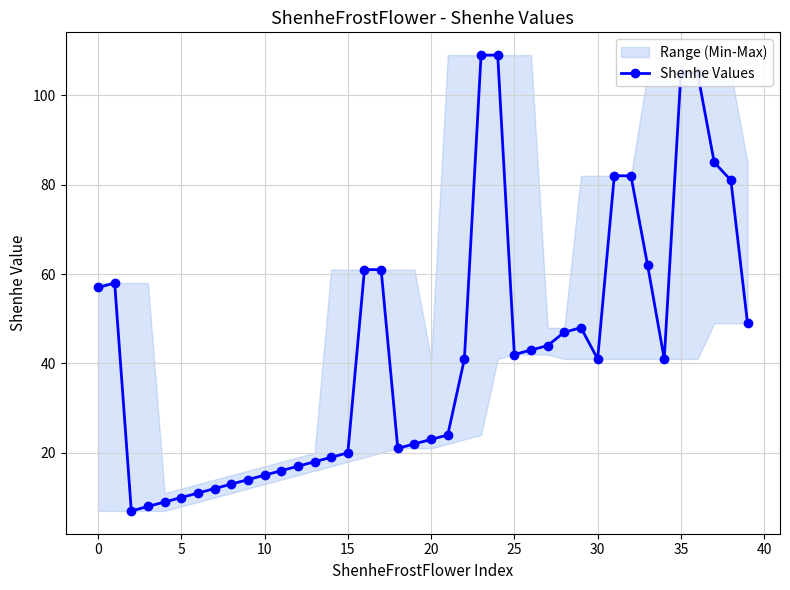

How many values are below 41?

18